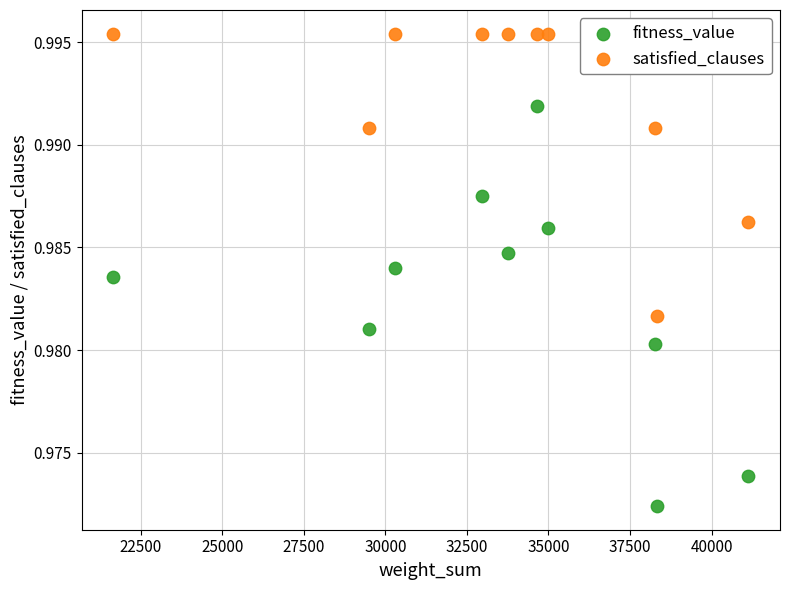

Which series has the largest Y range (max minus min)?

fitness_value